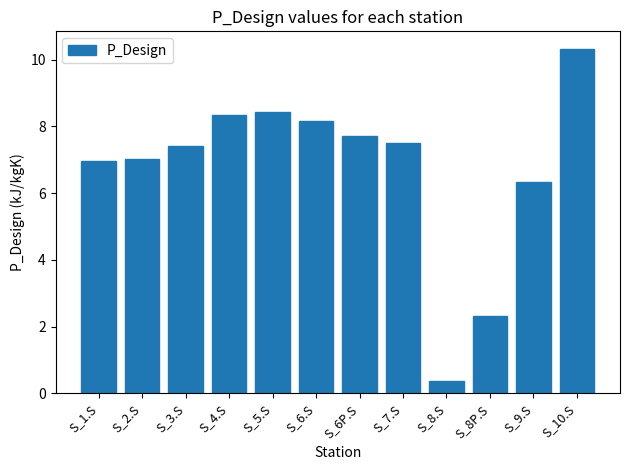

Read the value at S_6.S.

8.2